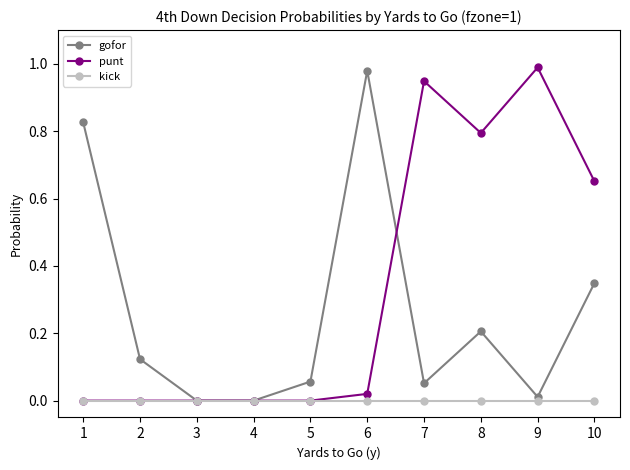

Which series changed the most between 5 and 10?

punt